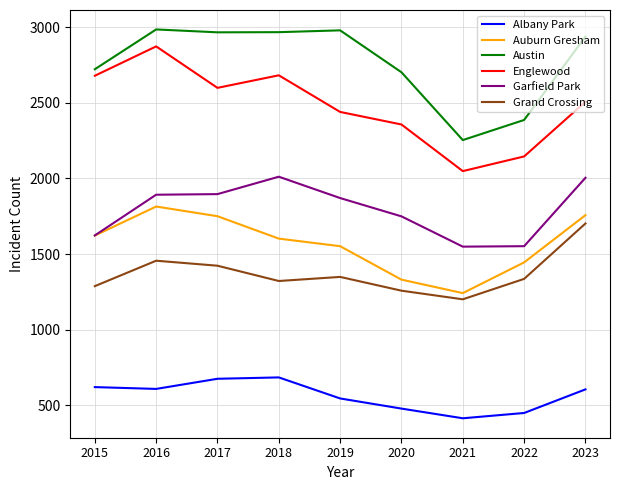

At which label does Austin reach its minimum?

2021